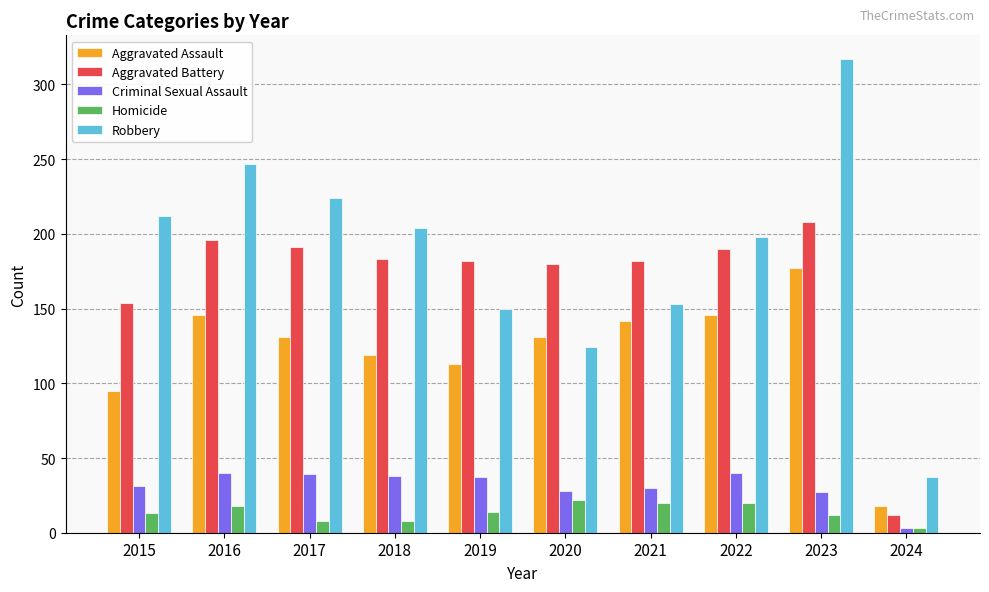

What are all the series names shown in the legend?

Aggravated Assault, Aggravated Battery, Criminal Sexual Assault, Homicide, Robbery